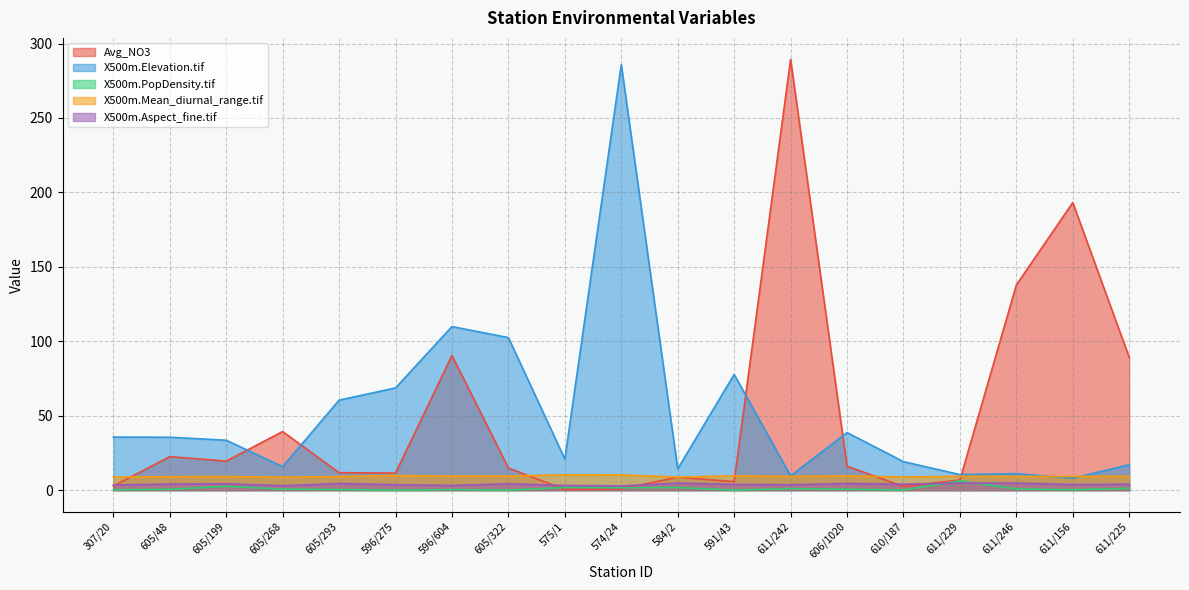

Between 307/20 and 575/1, which series saw the biggest shift?

X500m.Elevation.tif